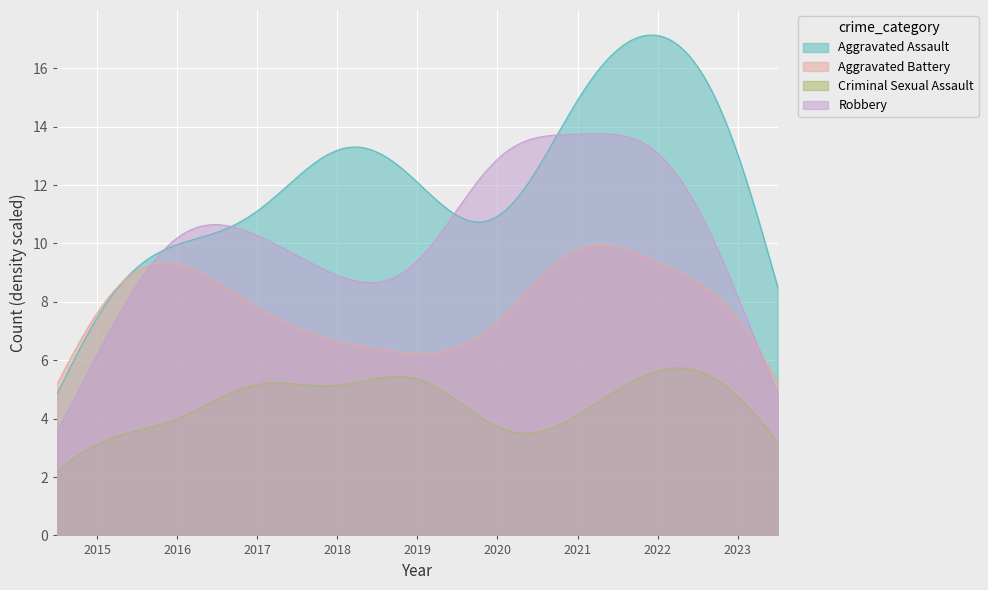

What is the difference between the maximum and minimum values in the Robbery series?

10.2